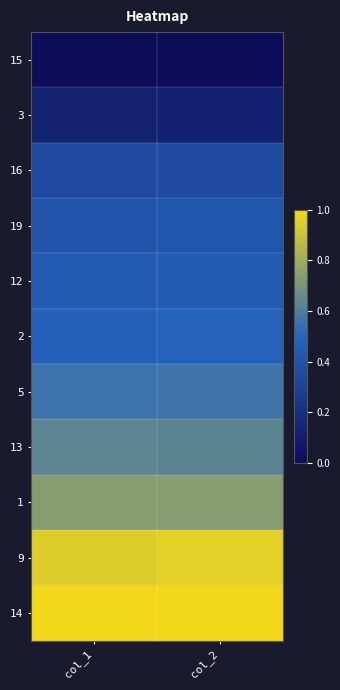

What is the difference between the highest and lowest values at col_1?

1.0